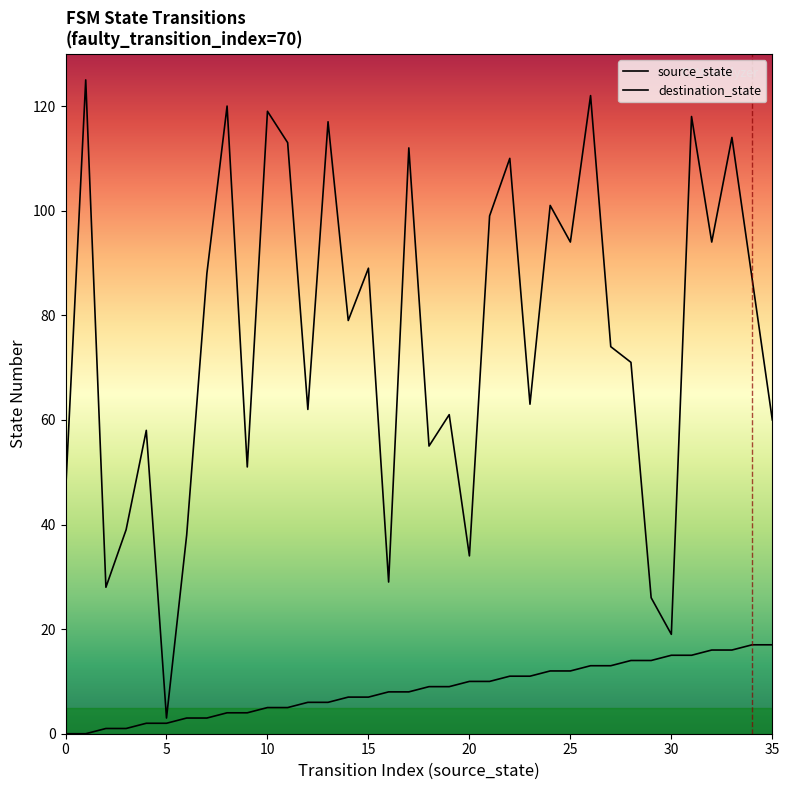

What is the difference between the destination_state values at 4 and 3?

19